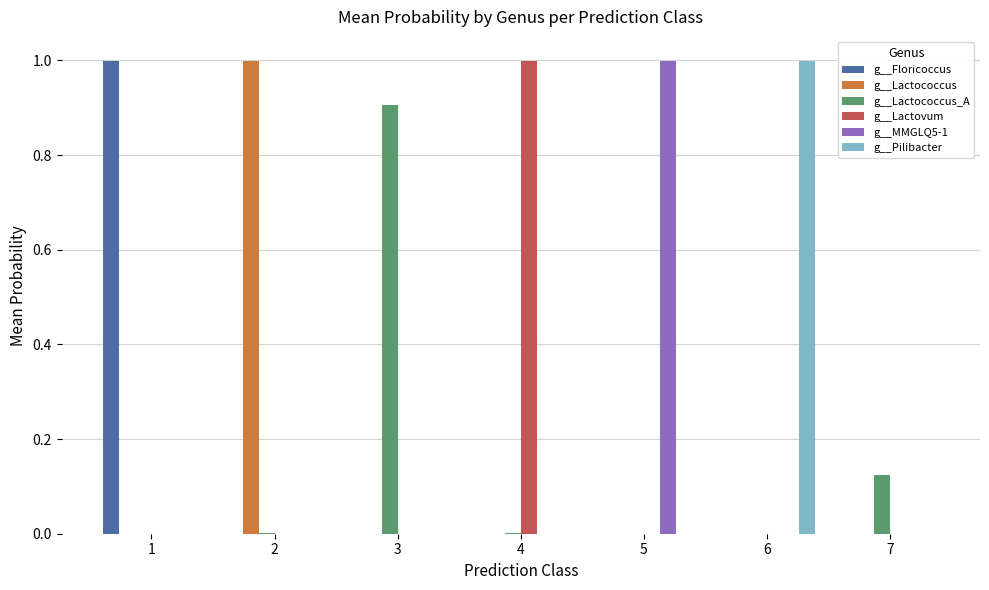

What is the maximum value shown in the chart?

1.0